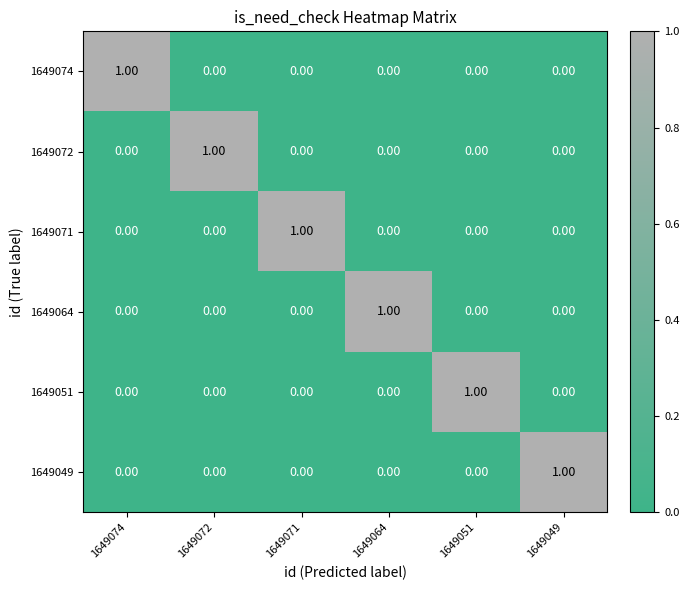

At how many categories does at least one series exceed 0?

6